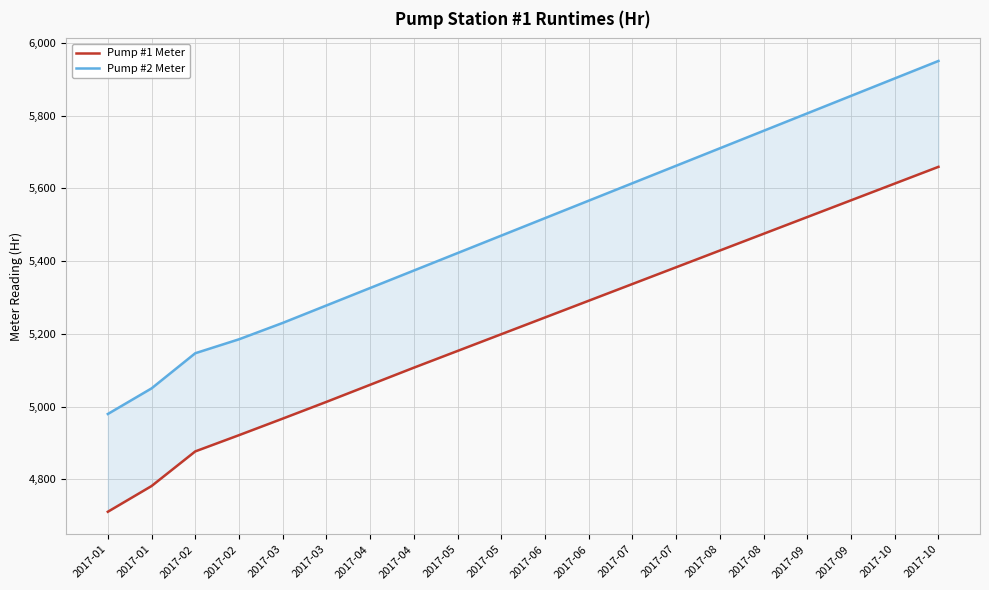

Reading left to right, transcribe all the data shown in this chart.

Pump #1 Meter: 2017-01=4711.0	2017-01=4781.7	2017-02=4876.9	2017-02=4921.5	2017-03=4967.0	2017-03=5013.0	2017-04=5060.0	2017-04=5107.0	2017-05=5153.0	2017-05=5199.0	2017-06=5245.0	2017-06=5291.0	2017-07=5337.0	2017-07=5383.0	2017-08=5429.0	2017-08=5475.0	2017-09=5521.0	2017-09=5567.0	2017-10=5613.0	2017-10=5659.0
Pump #2 Meter: 2017-01=4979.7	2017-01=5050.1	2017-02=5146.7	2017-02=5185.0	2017-03=5230.0	2017-03=5278.0	2017-04=5326.0	2017-04=5374.0	2017-05=5422.0	2017-05=5470.0	2017-06=5518.0	2017-06=5566.0	2017-07=5614.0	2017-07=5662.0	2017-08=5710.0	2017-08=5758.0	2017-09=5806.0	2017-09=5854.0	2017-10=5902.0	2017-10=5950.0